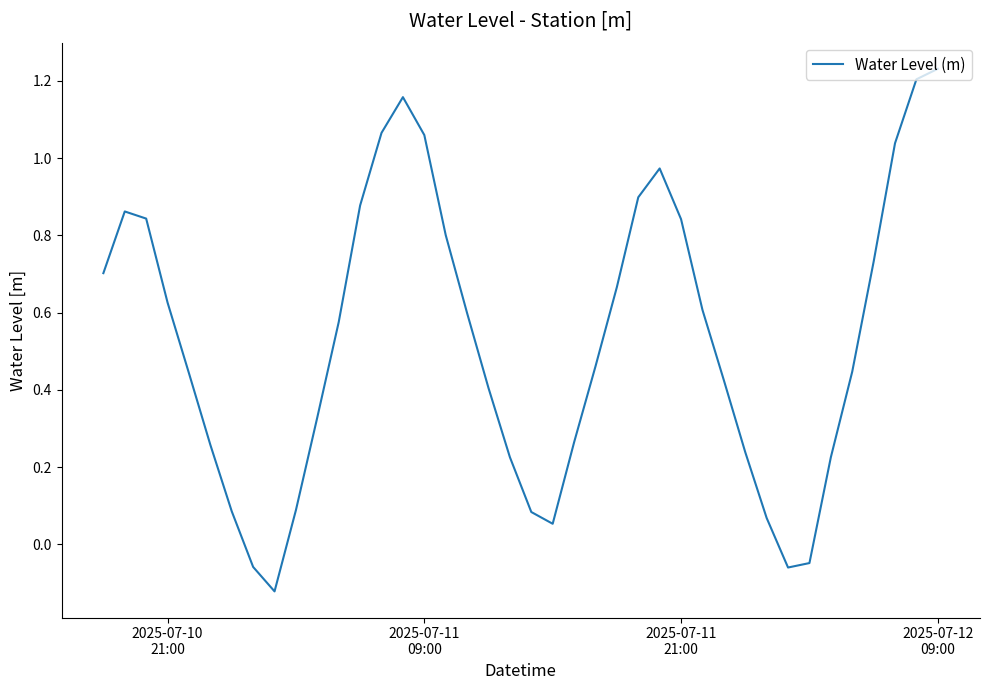

What is the sum of all values?

21.2